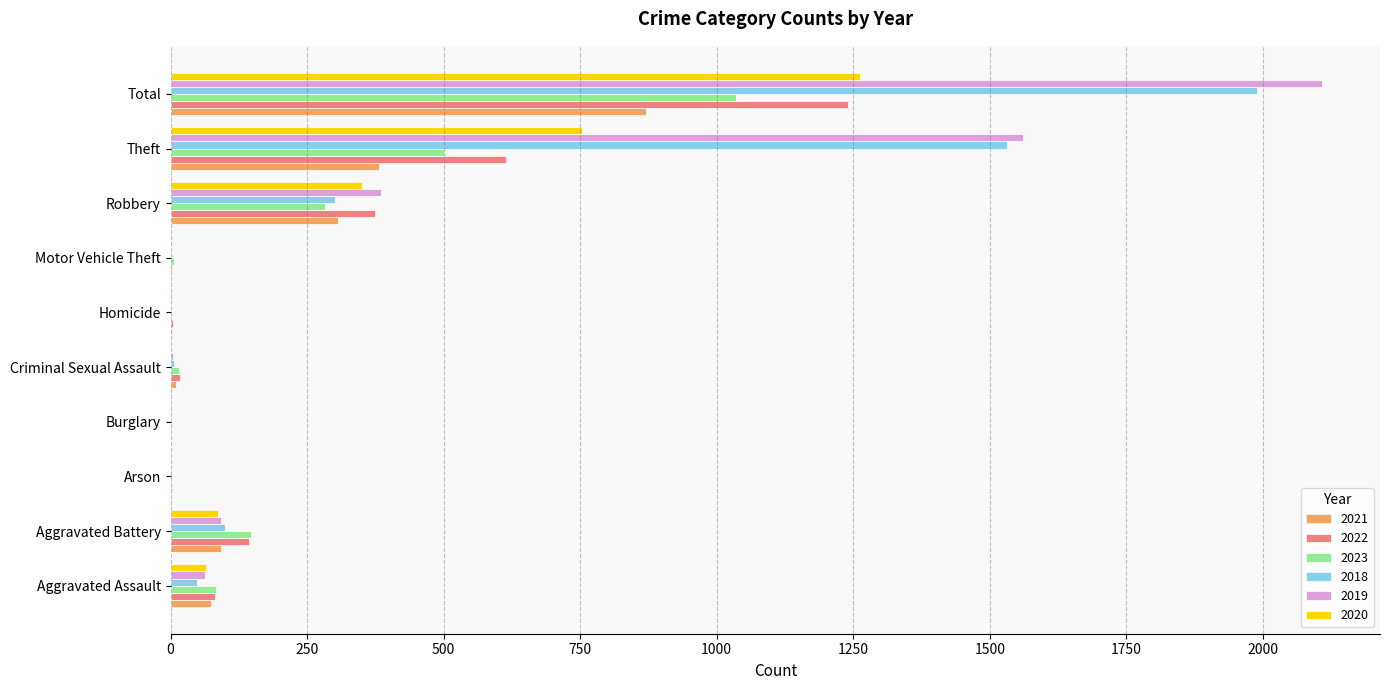

Is the value of 2018 at Robbery greater than the value of 2019 at Homicide?

Yes